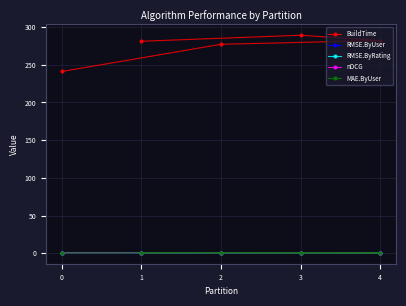

Rank the categories by RMSE.ByUser value from lowest to highest.

4, 3, 0, 1, 2